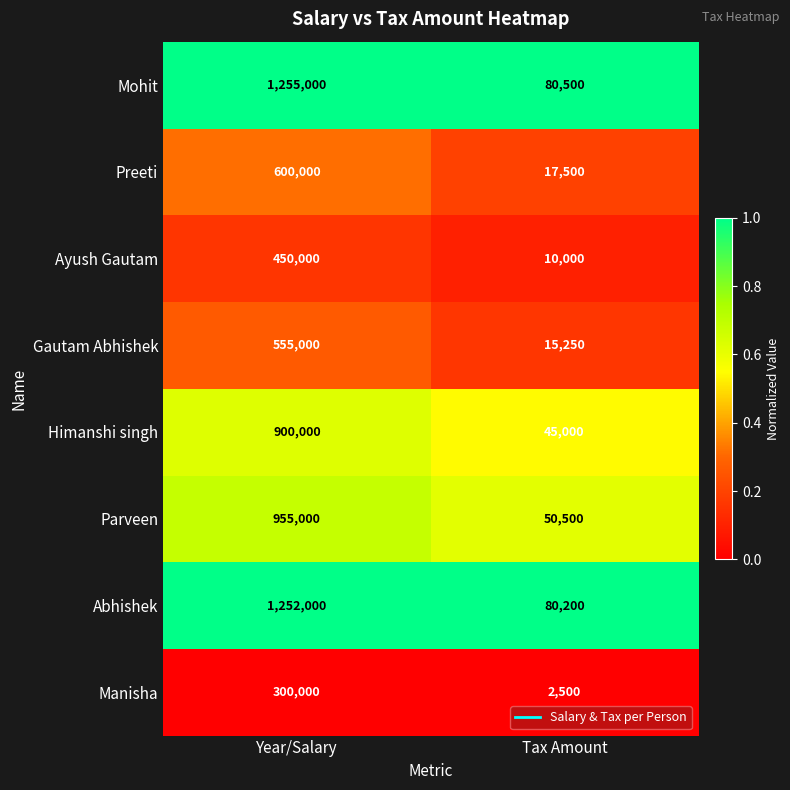

Which series has the largest total across all categories?

Mohit